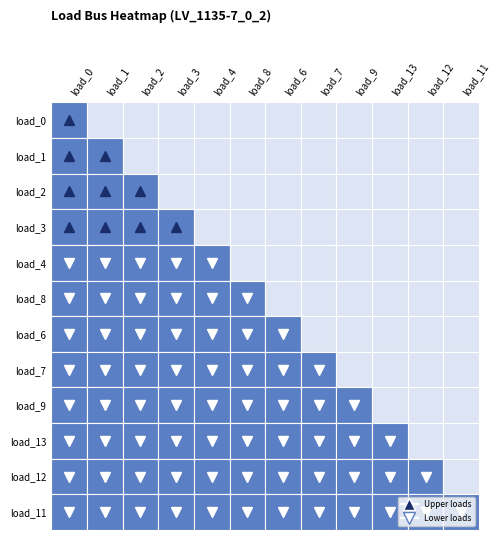

At which category is the sum across all series the highest?

11